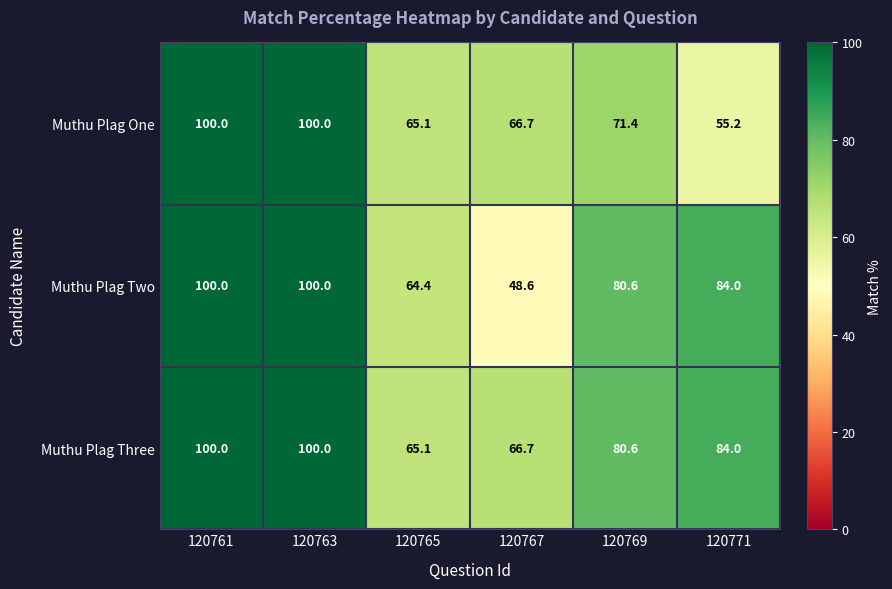

The Muthu Plag Two series shows 21.8 at 120771. True or false?

False